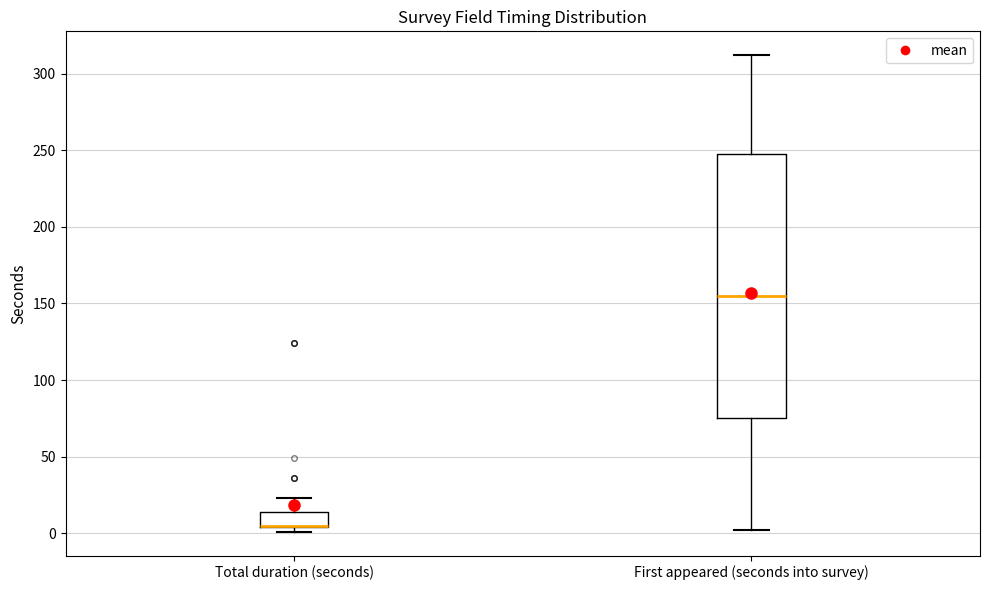

Reading left to right, transcribe this box plot: for each box, give where its median line is, the range the box spans, and where its two whiskers end, as read against the y-axis. The values are not printed on the chart, so give them approximately, as read against the axis.

Total duration (seconds): median 5 (drawn on the box's lower edge), box 5 to 15, whiskers 0 to 25
First appeared (seconds into survey): median 155, box 75 to 245, whiskers 0 to 310